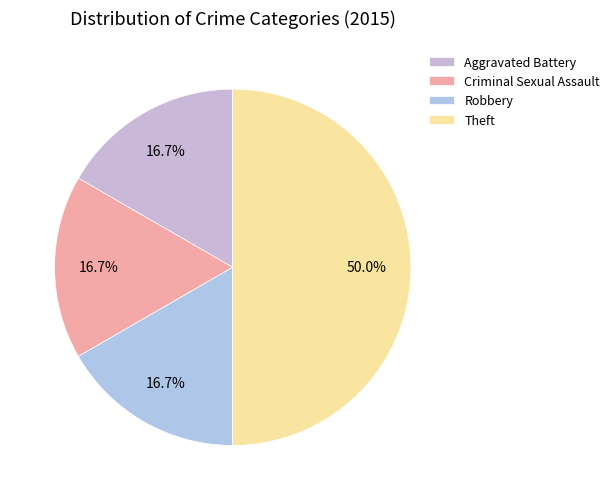

Rank the categories by value from lowest to highest.

Aggravated Battery, Criminal Sexual Assault, Robbery, Theft